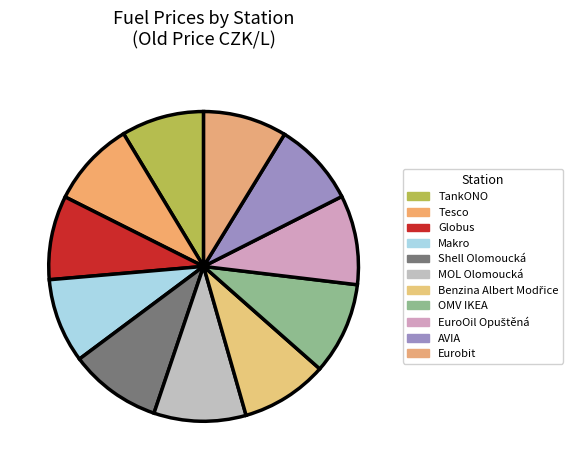

What portion of the pie excludes Shell Olomoucká?

90.4%